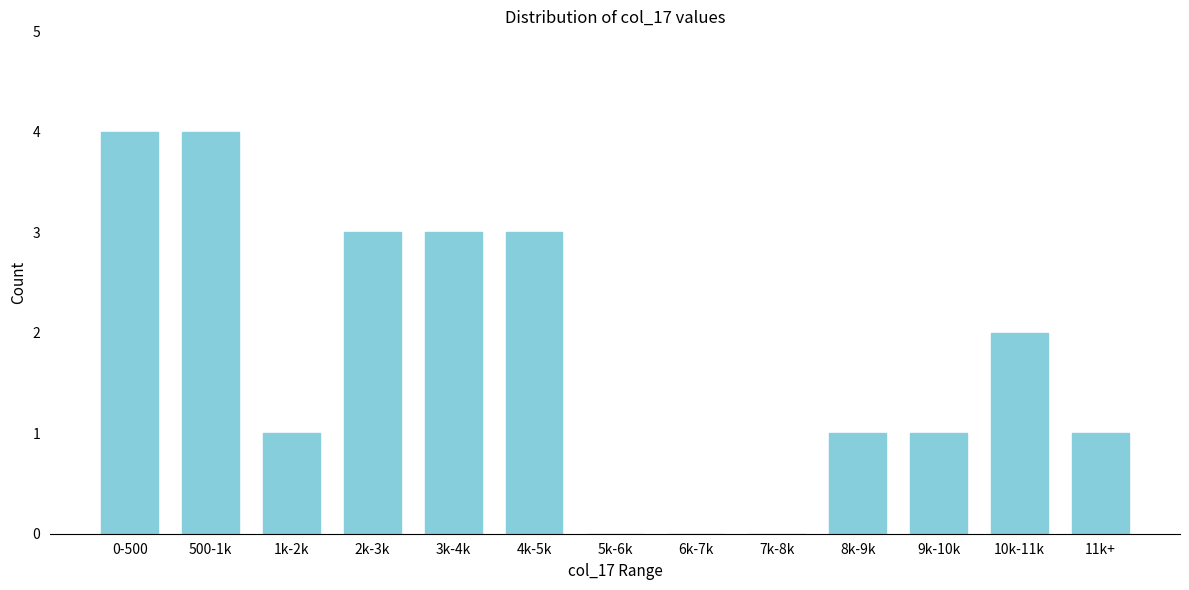

Reading left to right, extract all data points from this chart.

0-500=4	500-1k=4	1k-2k=1	2k-3k=3	3k-4k=3	4k-5k=3	5k-6k=0	6k-7k=0	7k-8k=0	8k-9k=1	9k-10k=1	10k-11k=2	11k+=1